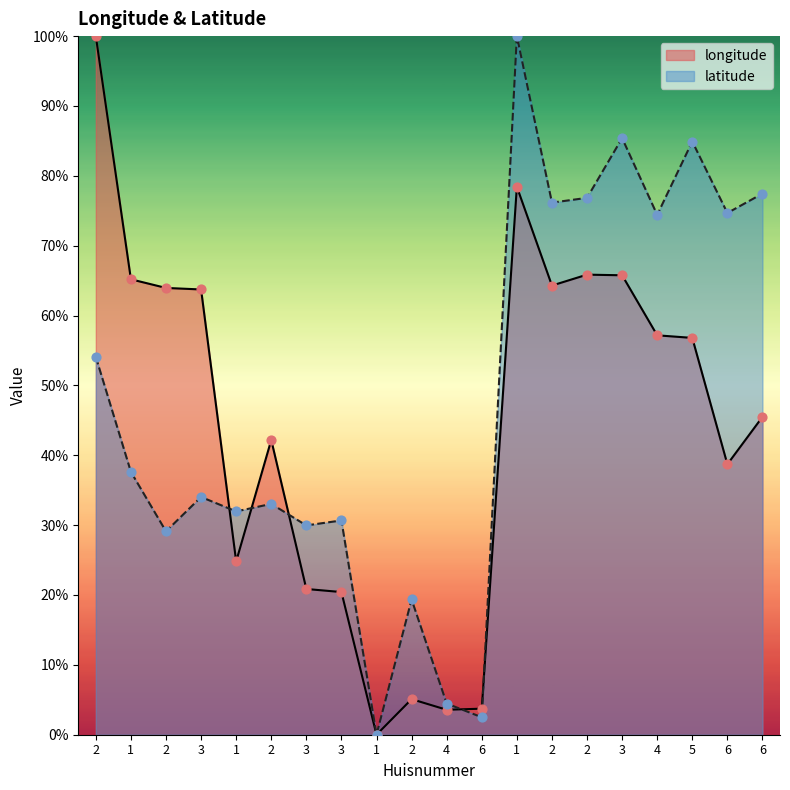

Is the value of latitude at 4 greater than the value of longitude at 1?

No